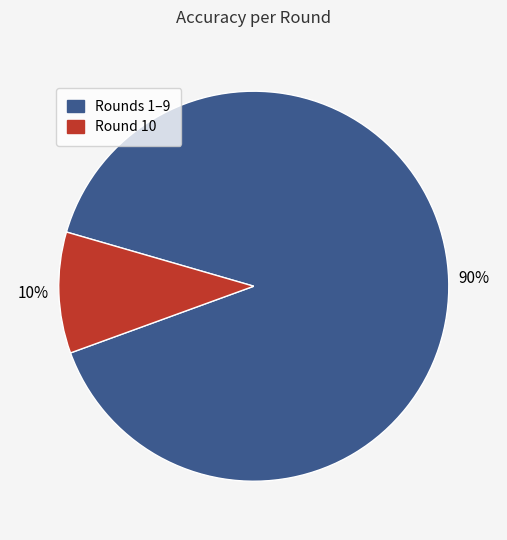

To the nearest percent, what is the average slice percentage?

50%